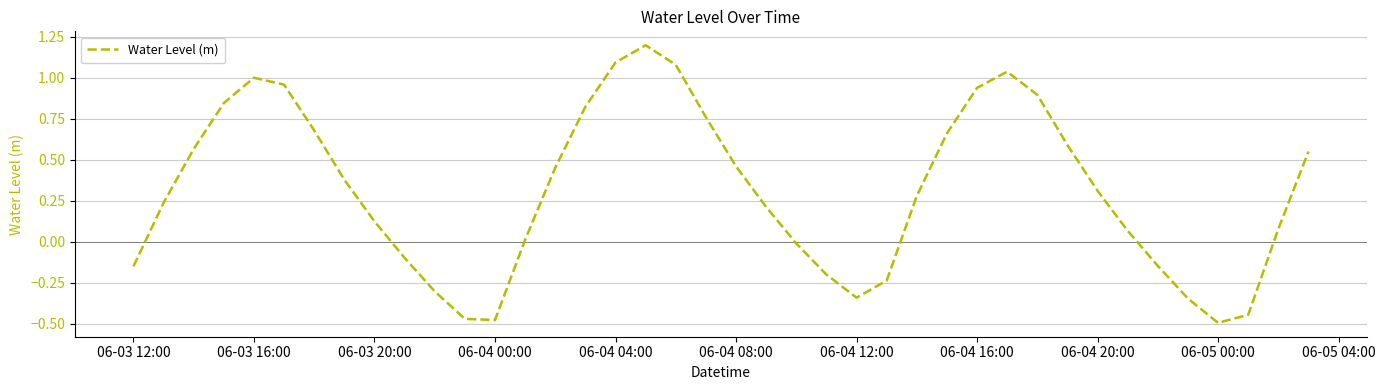

What is the difference between the maximum and minimum values?

1.7